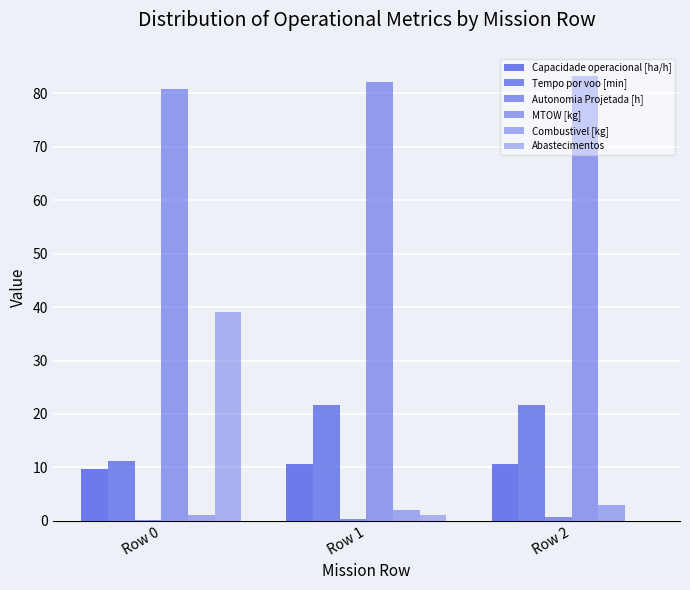

What is the value of the Abastecimentos bar at the 1st from the left?

39.0